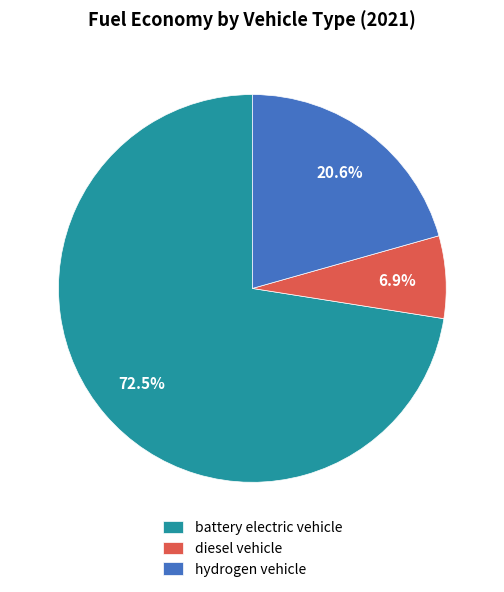

What is the largest slice in the pie chart?

battery electric vehicle